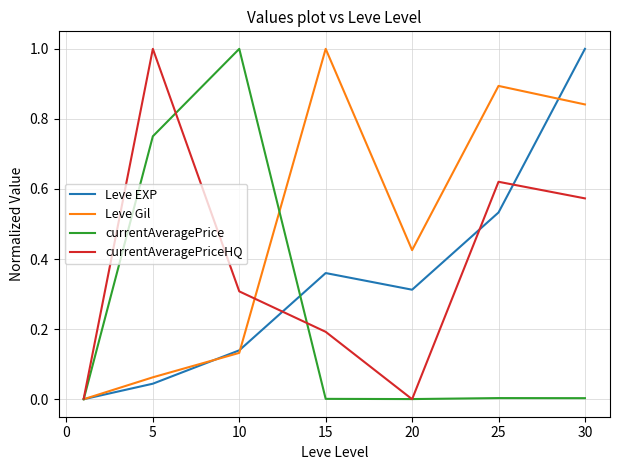

What is the highest value of the currentAveragePriceHQ series?

1.0